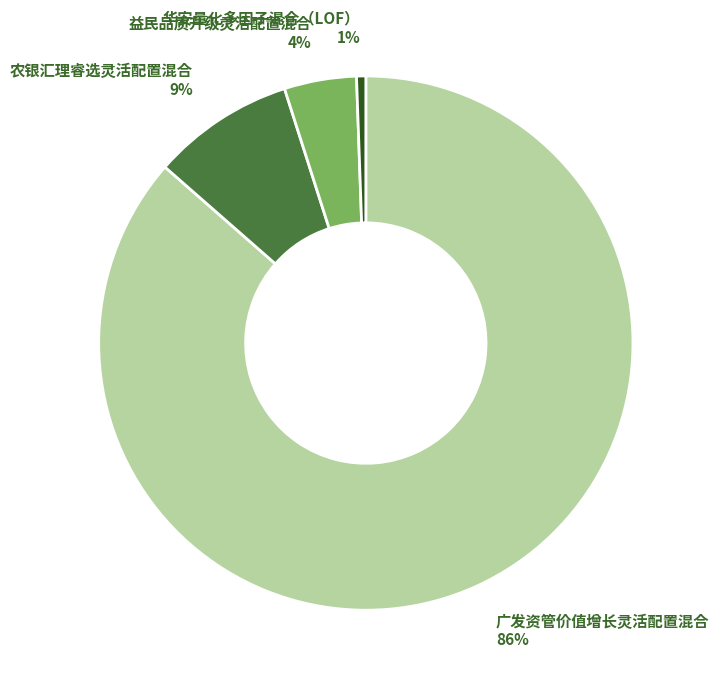

To the nearest percent, what portion does 农银汇理睿选灵活配置混合 represent?

9%